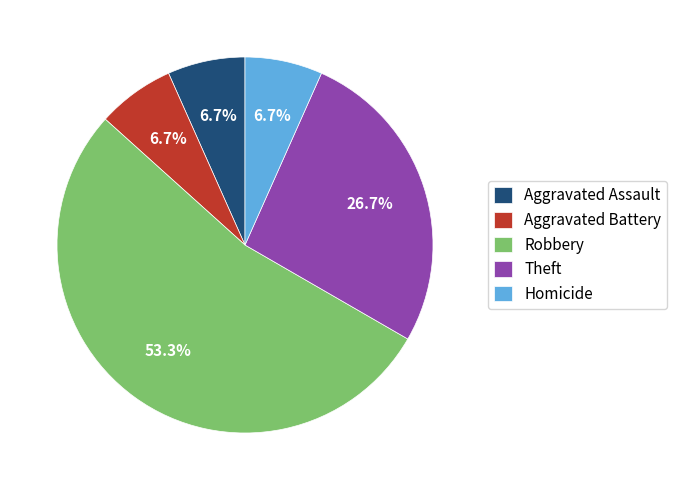

What portion of the pie excludes Homicide?

93.3%